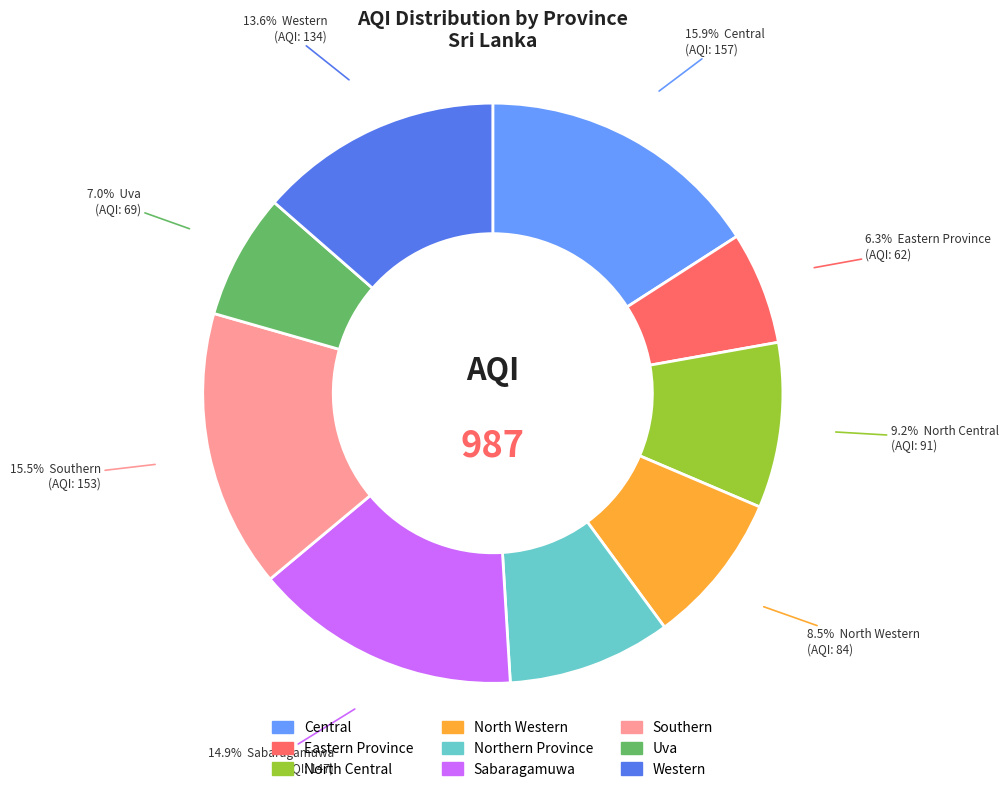

What percentage do North Central and North Western together represent?

17.7%